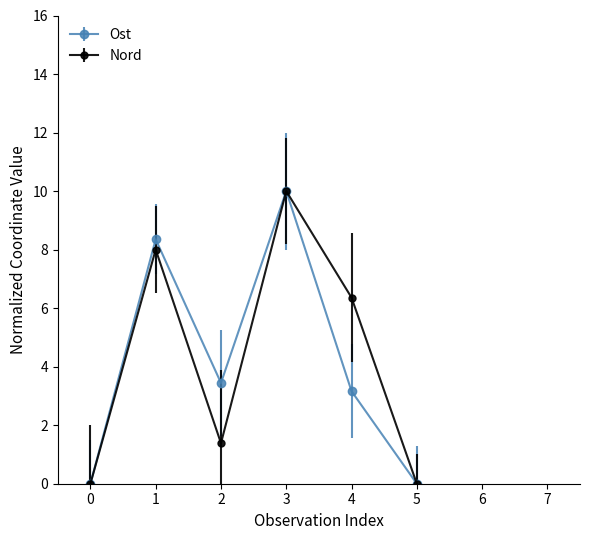

The Ost series shows 1.5 at 2. True or false?

False